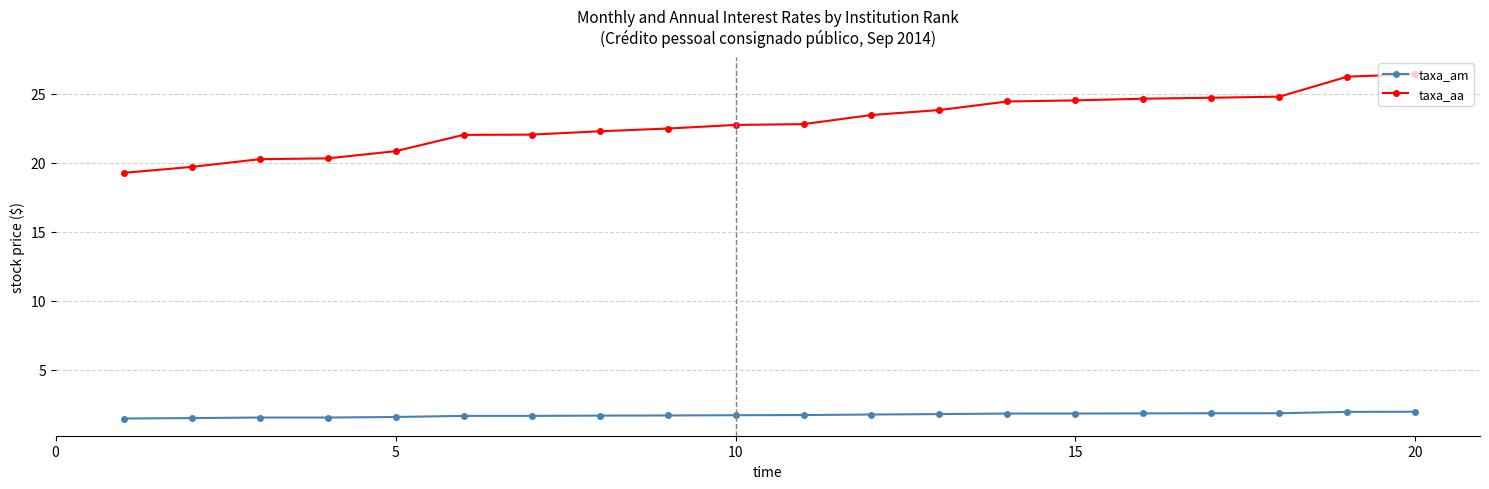

Which series has the widest spread of values?

taxa_aa